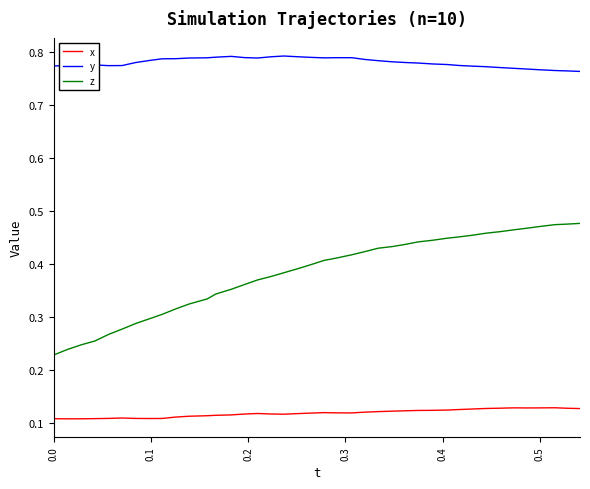

Rank the series by their average value, from highest to lowest.

y, z, x